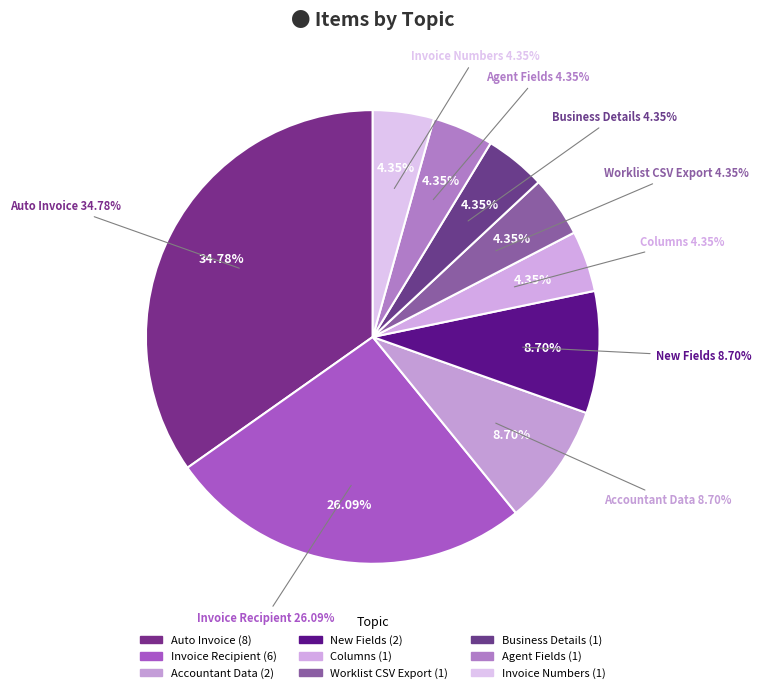

To the nearest percent, what percentage of the pie is Columns?

4%